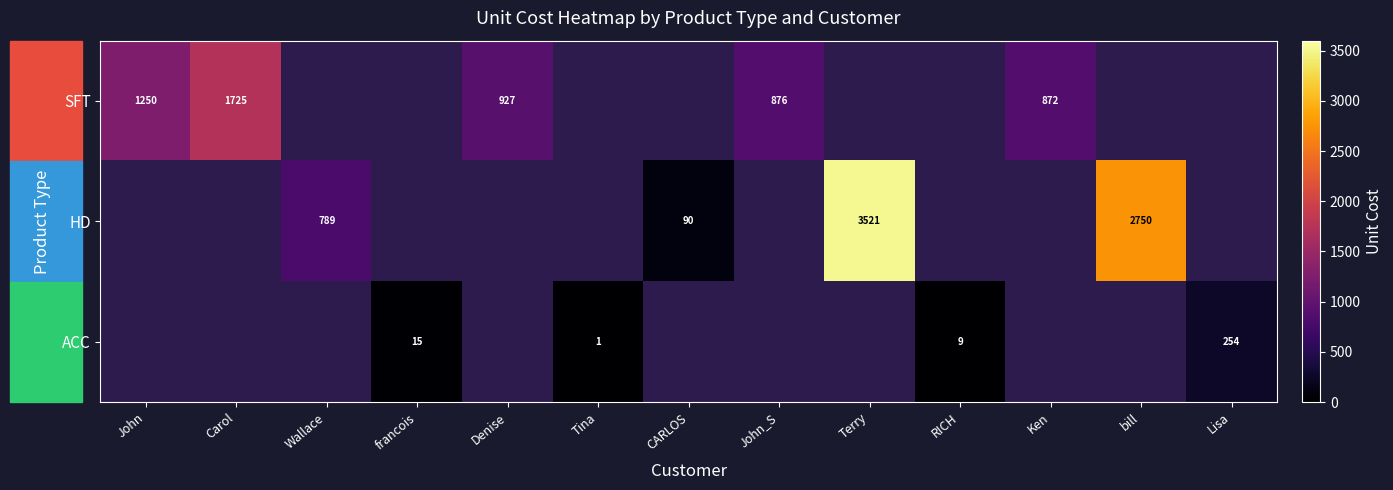

The value of HD at Wallace is 1116. True or false?

False